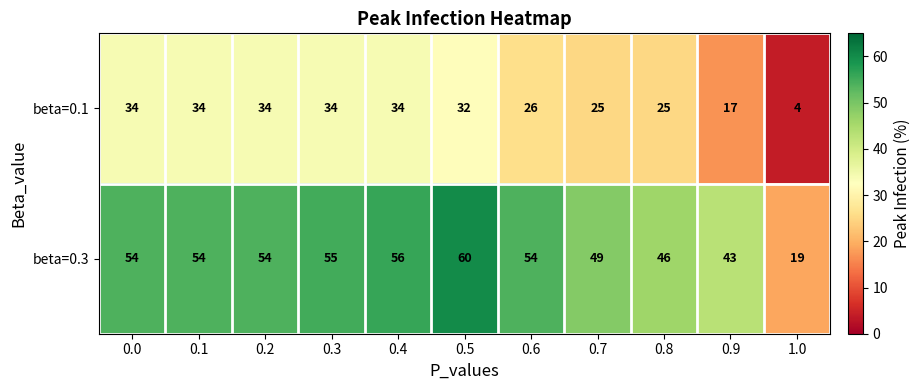

What value does the beta=0.3 series have at 0.0?

54